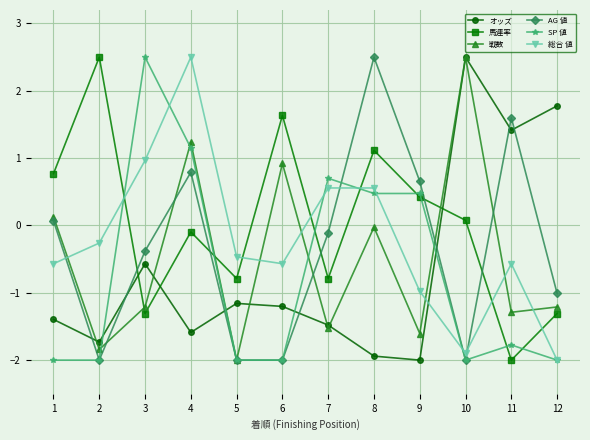

What is the sum of the SP 値 values at 5 and 1?

-4.0